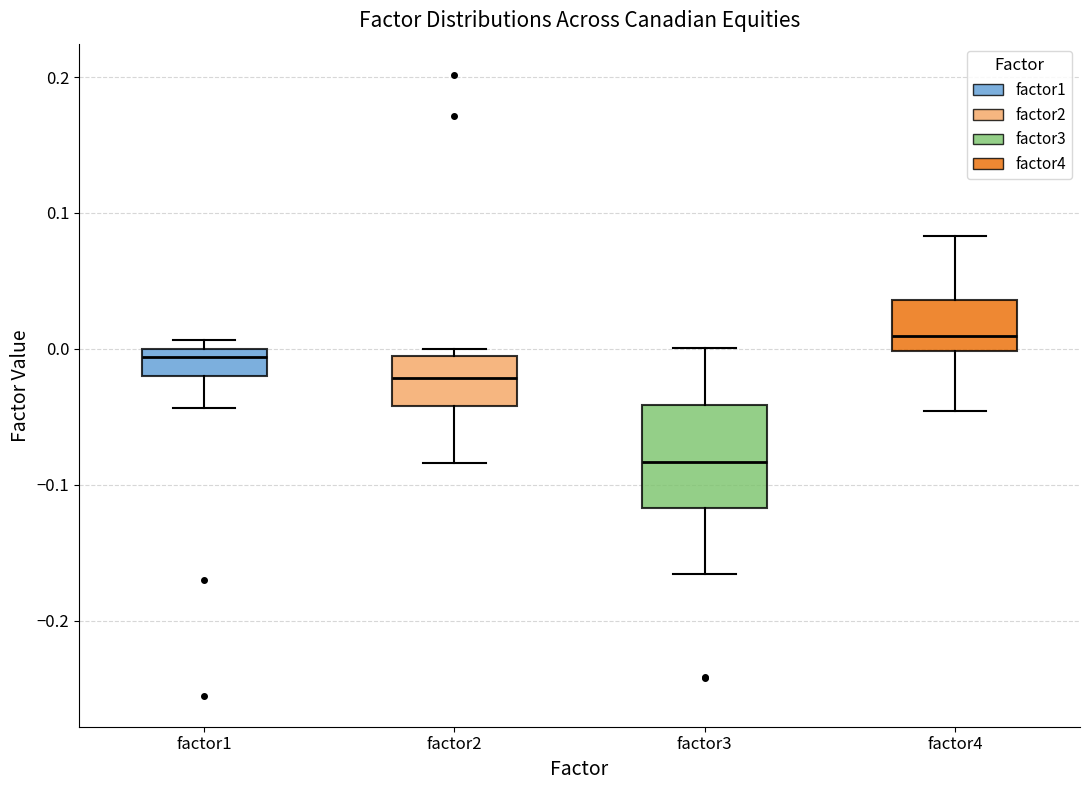

Which box's median line is the highest?

factor4